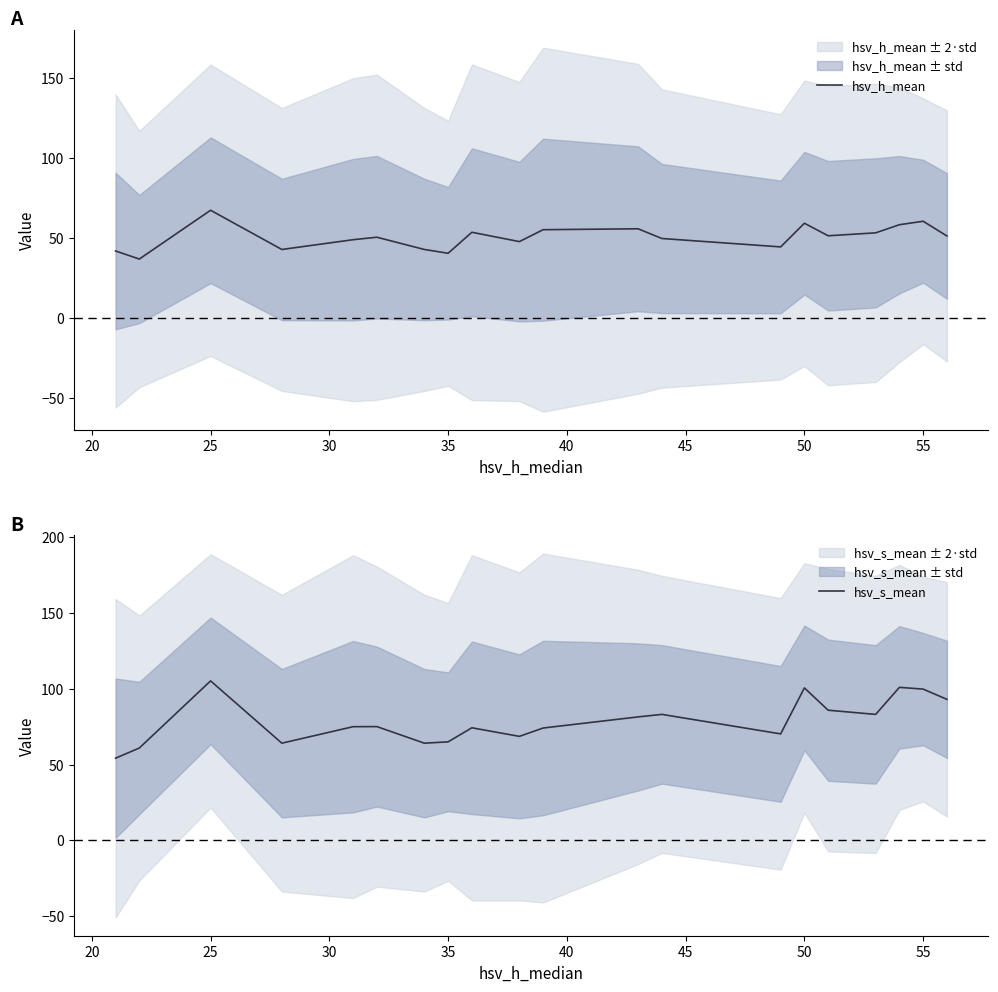

What is the highest value of the hsv_h_mean series?

67.5